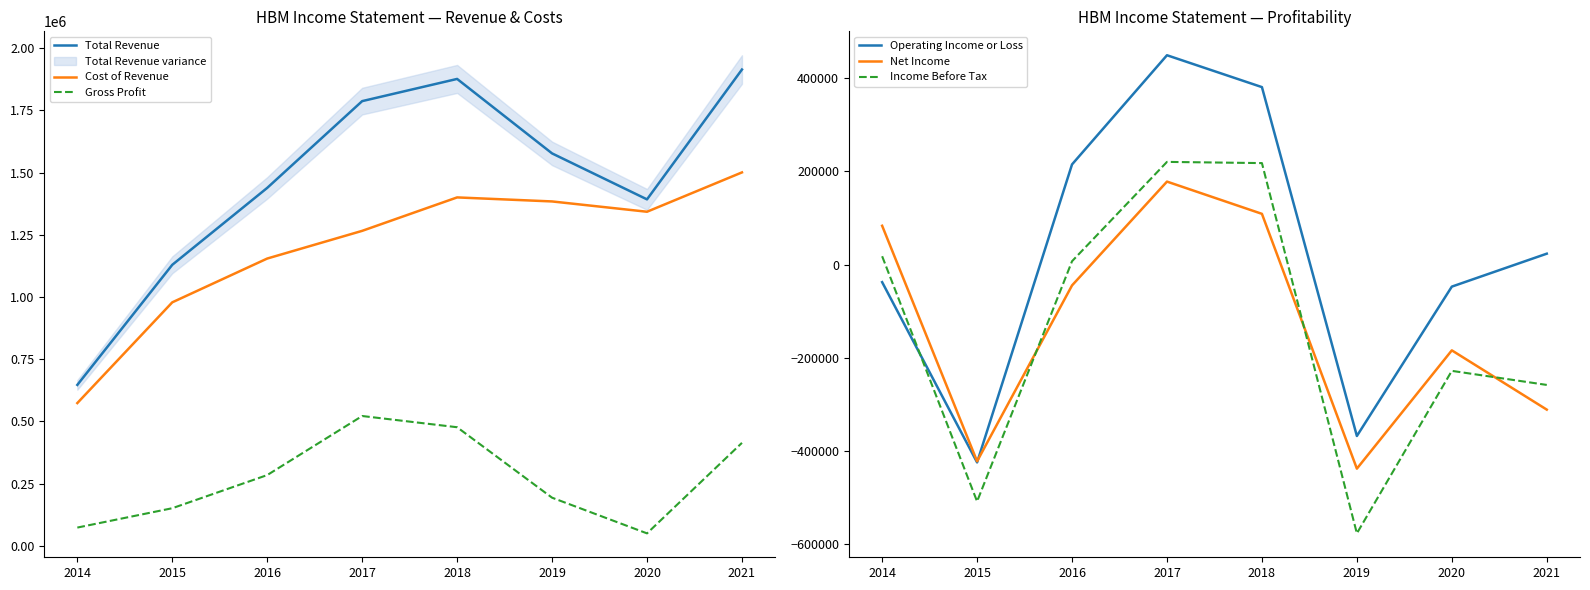

List the series in order of their peak value, highest first.

Total Revenue, Cost of Revenue, Gross Profit, Operating Income or Loss, Income Before Tax, Net Income